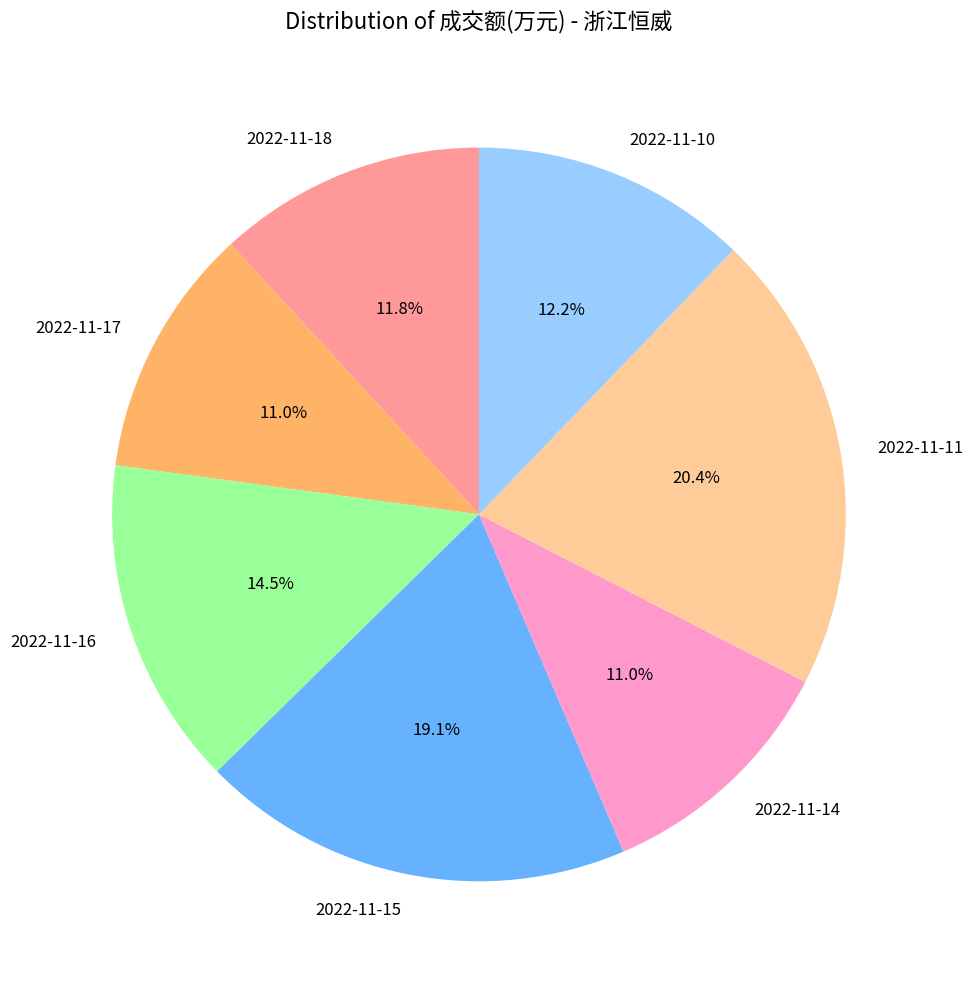

Count the number of slices in the pie.

7